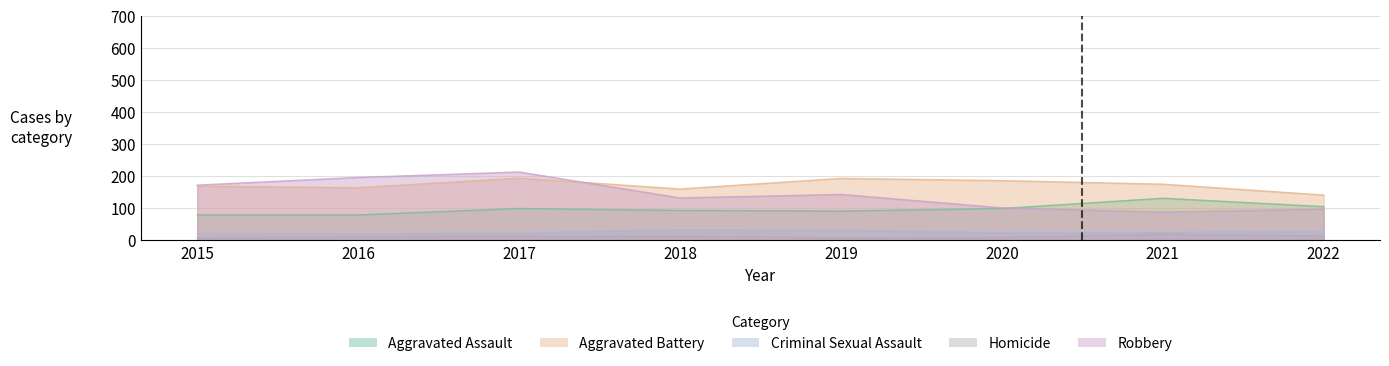

Does the chart have visible grid lines?

Yes